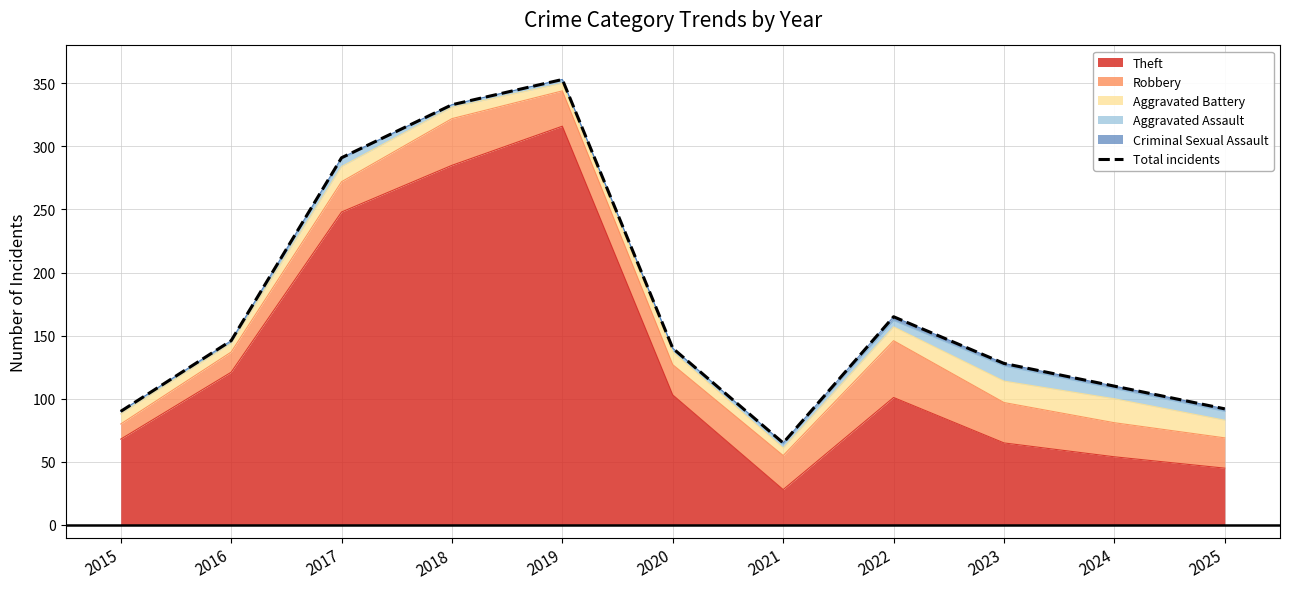

Count the number of values greater than 140.

5